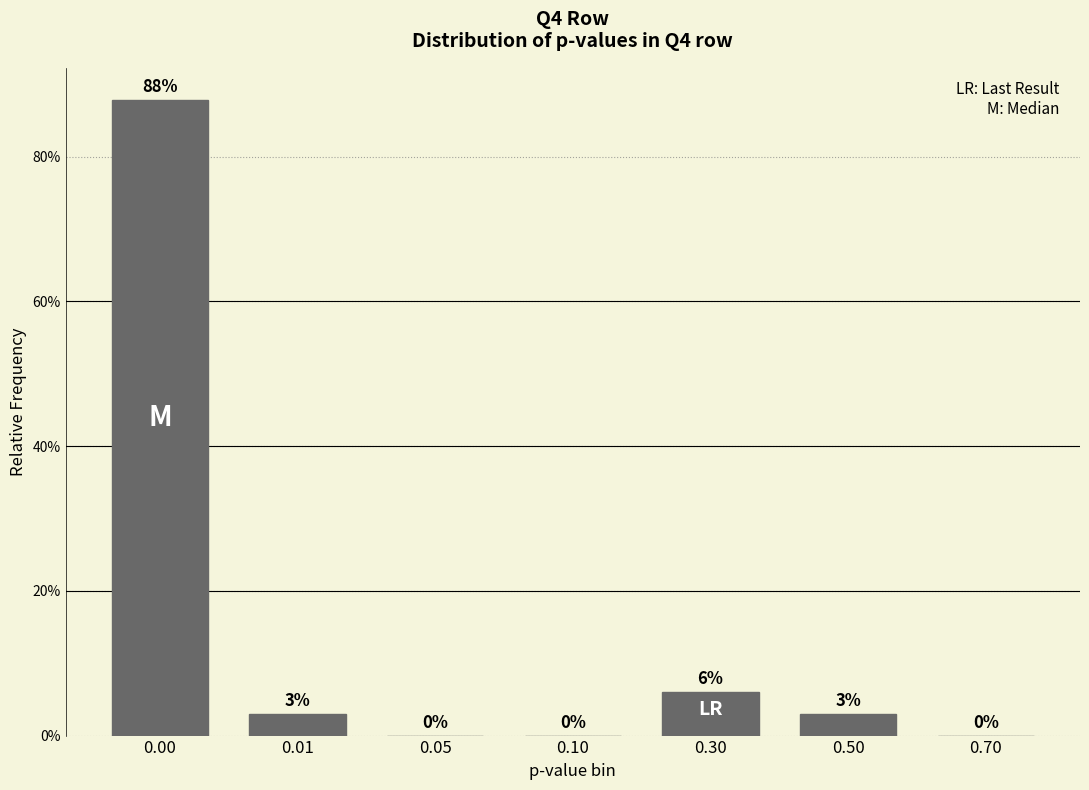

Are the bars horizontal?

No